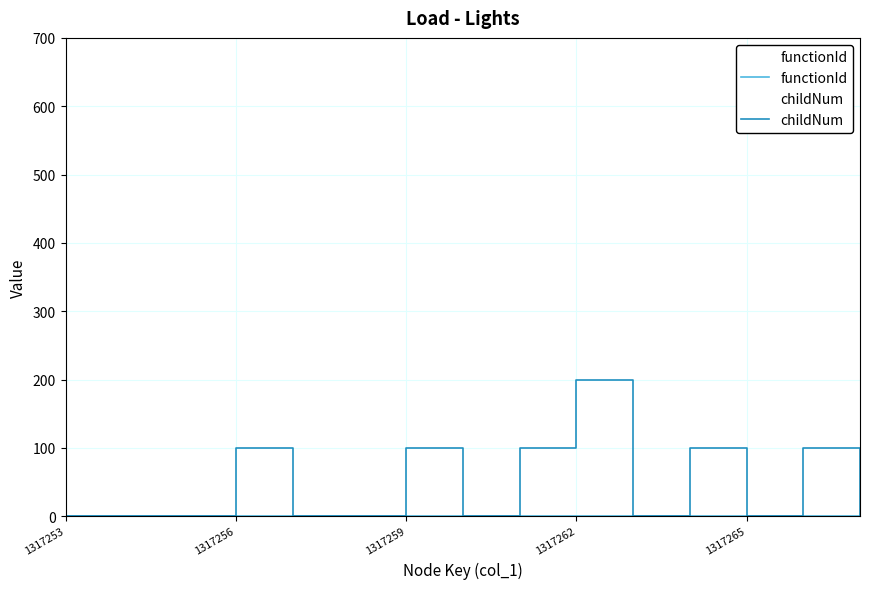

Count the childNum values in the range 0 to 100.

14